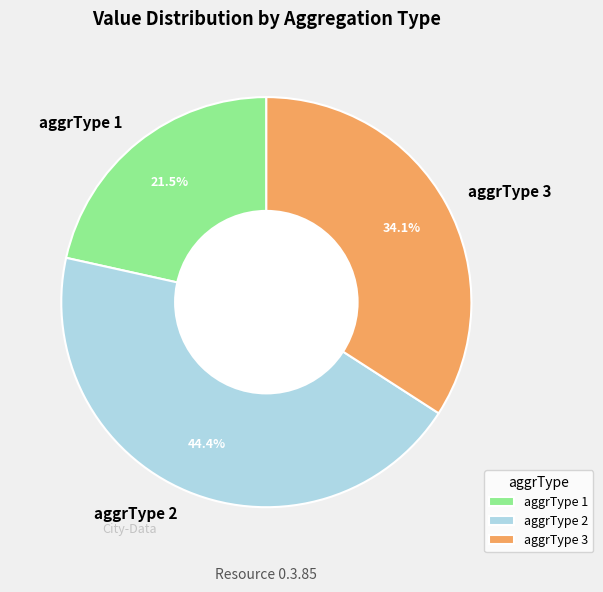

To the nearest percent, what is the difference between the largest and smallest slice percentages?

23%